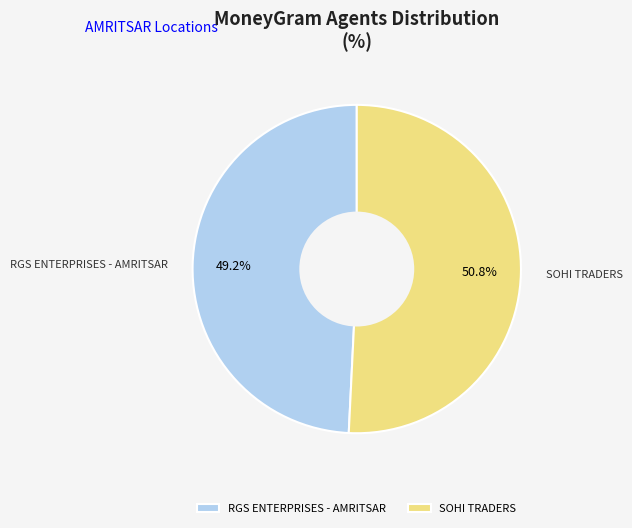

What percentage is the SOHI TRADERS slice, to the nearest percent?

51%